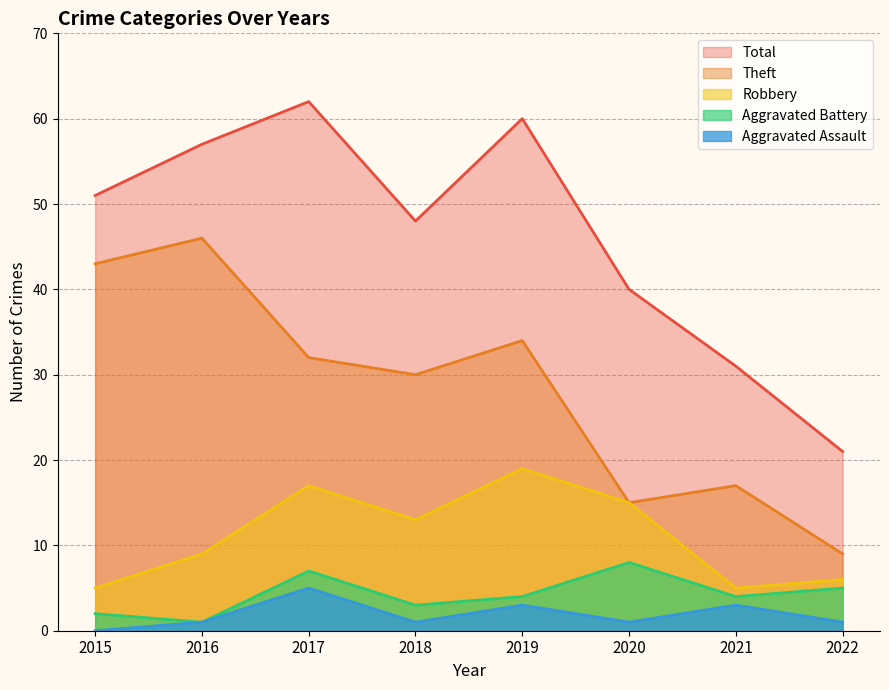

What is the difference between the Total values at 2017 and 2016?

5